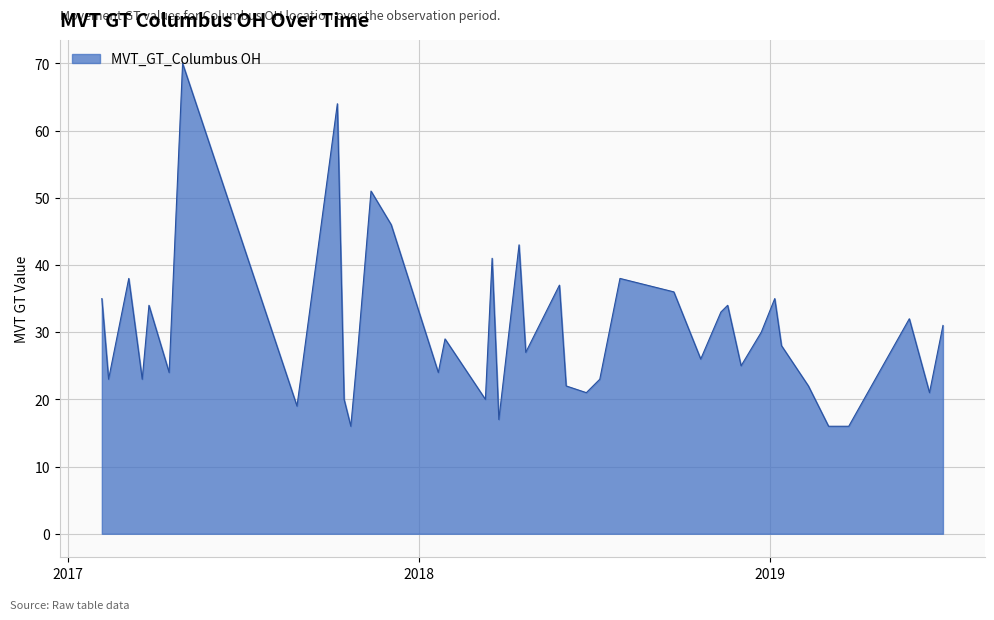

What is the sum of all values?

1217